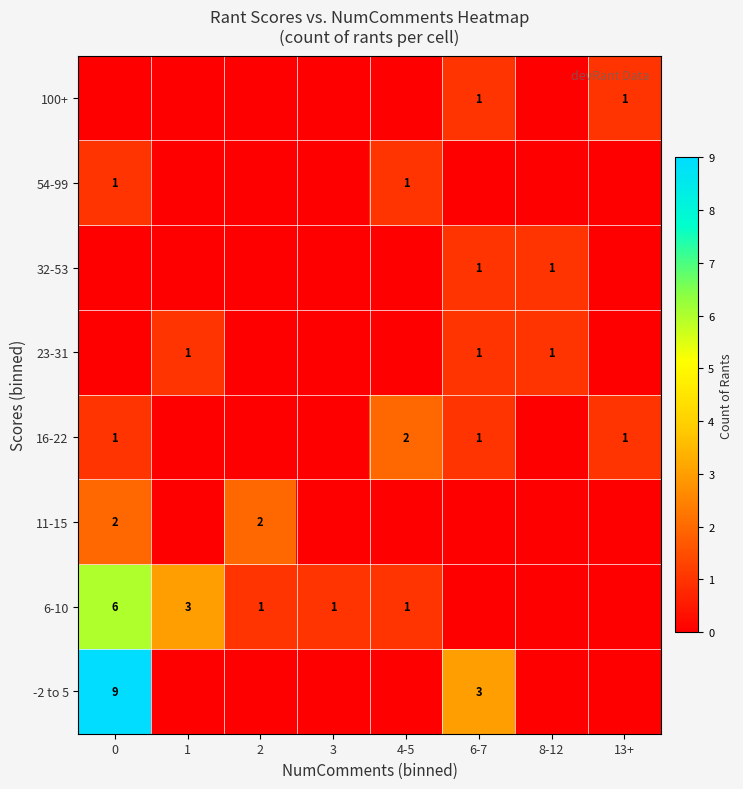

True or false: 11-15 has a value of 3 at 0.

False